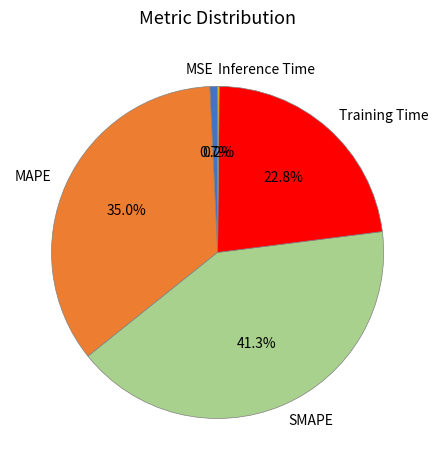

True or false: Training Time accounts for 23% of the total.

True